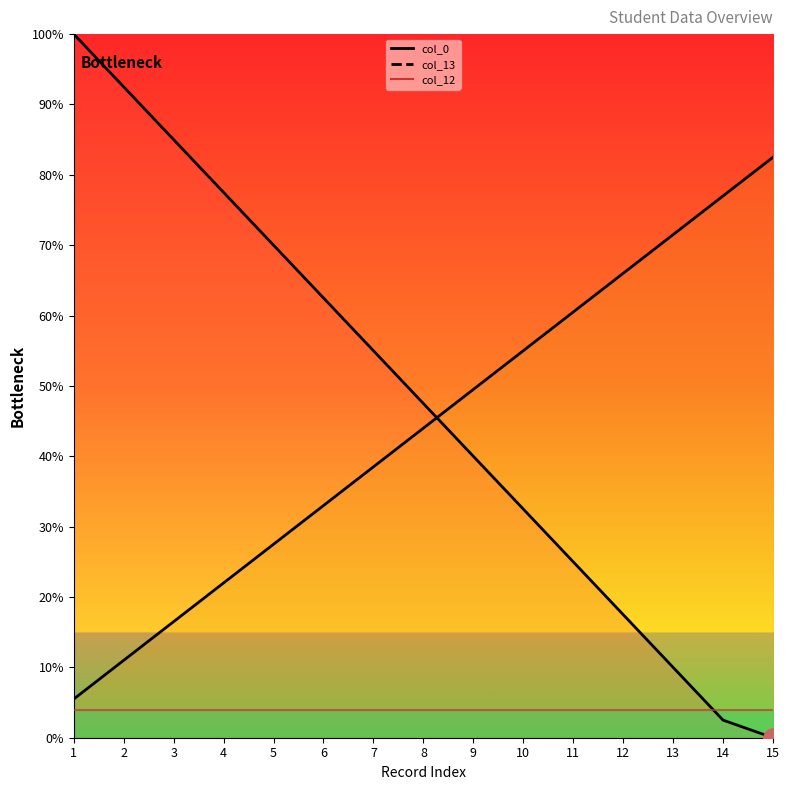

At which category is the sum across all series the highest?

1